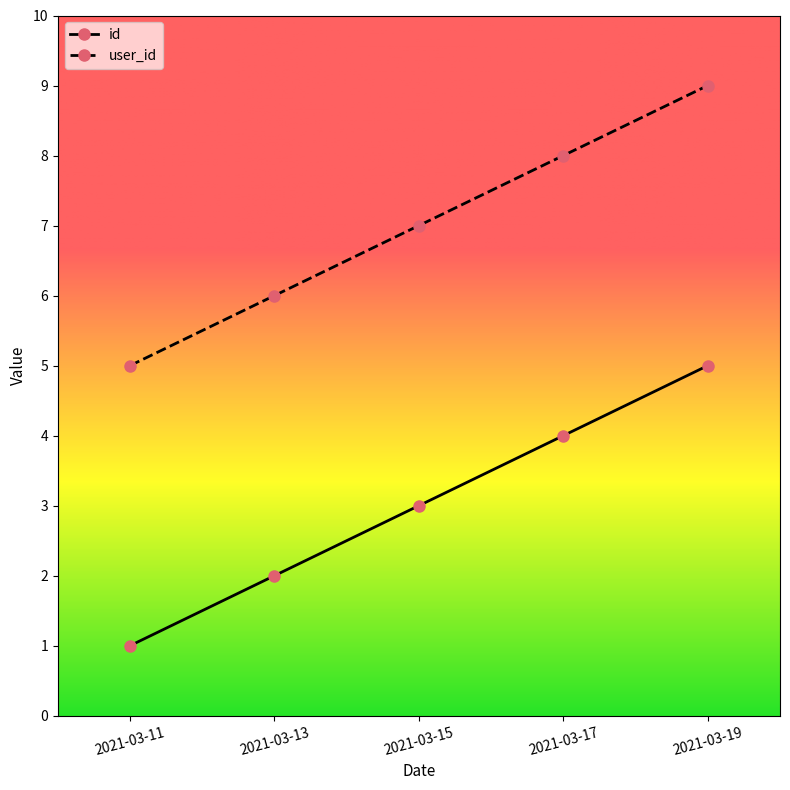

What is the spread (max minus min) of values at 2021-03-15?

4